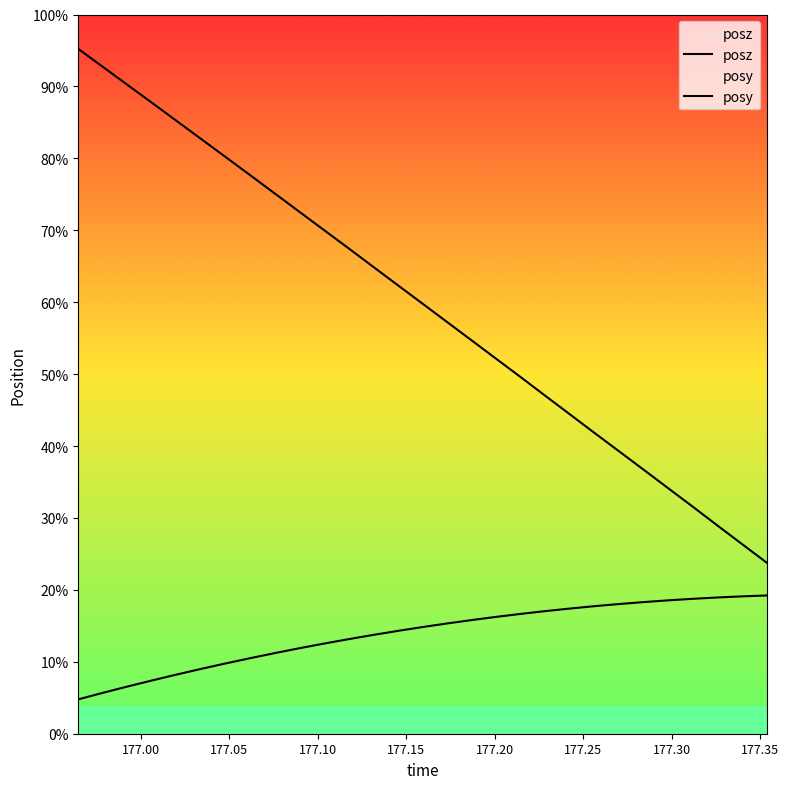

Which series has the largest total across all categories?

posz